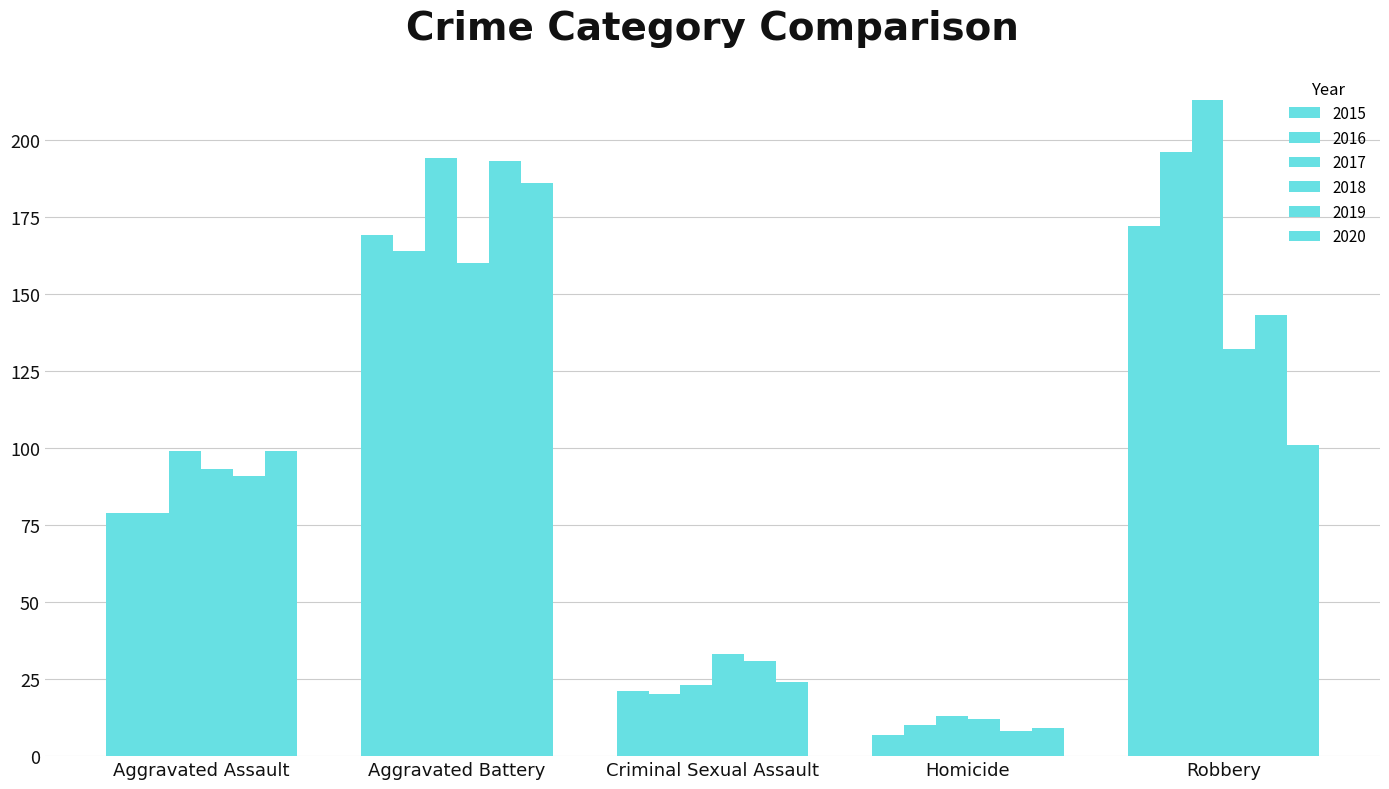

Between Aggravated Battery and Criminal Sexual Assault, which series saw the biggest shift?

2017